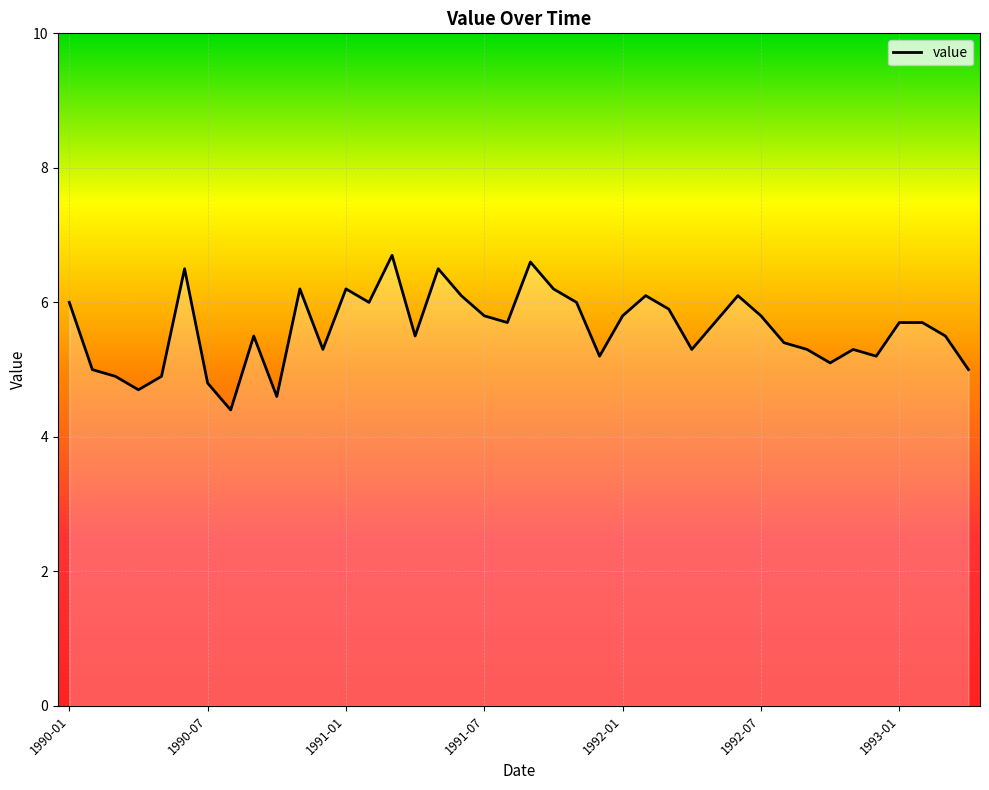

Is this an area chart (filled region under the line)?

No